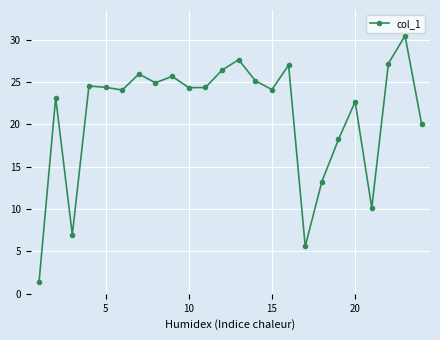

What is the value of the 20th point from the left?

22.7